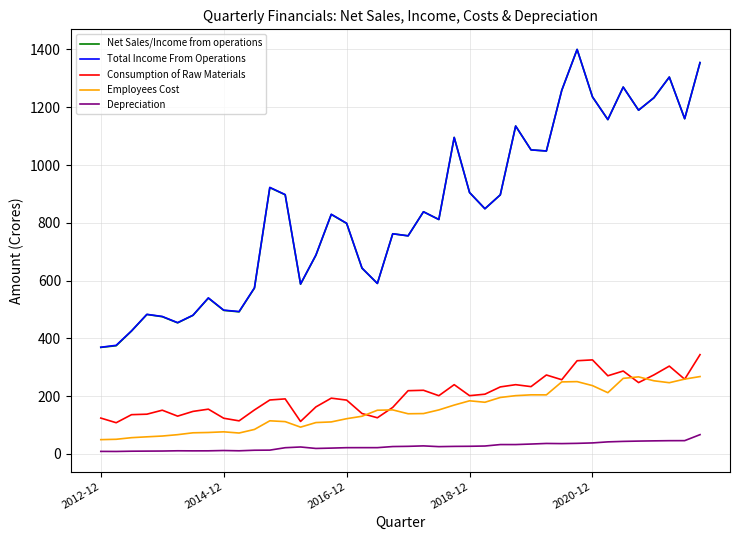

True or false: Consumption of Raw Materials and Total Income From Operations intersect in this chart.

False